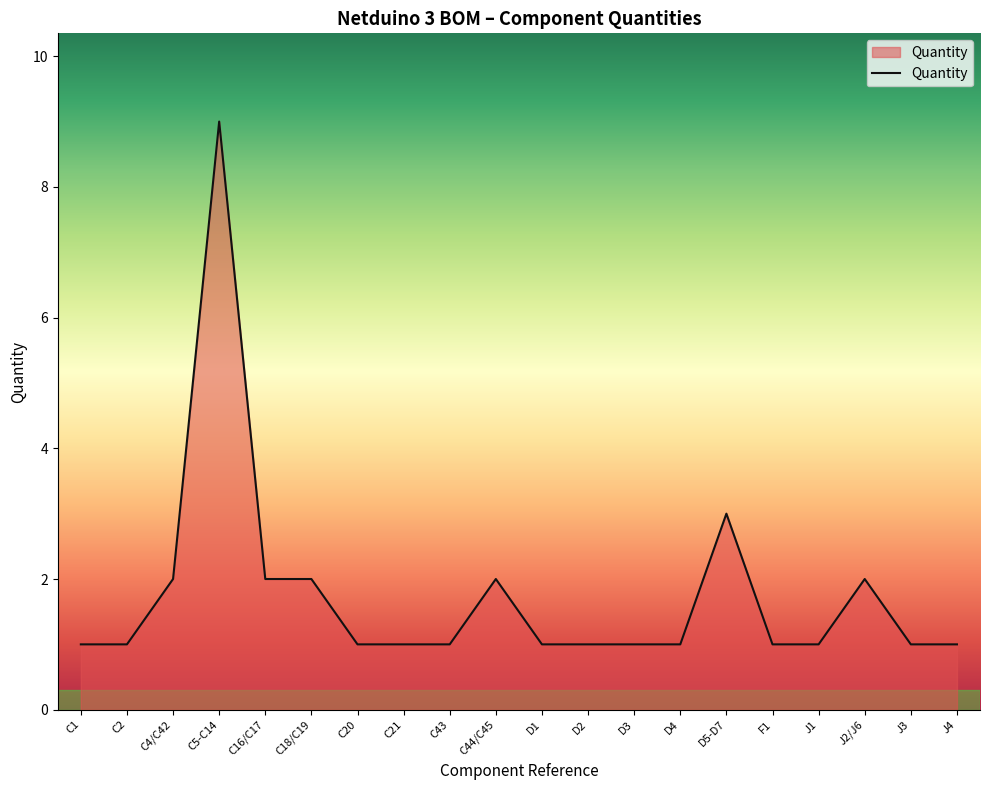

Reading right to left, what are all the values shown in this chart?

J4=1	J3=1	J2/J6=2	J1=1	F1=1	D5-D7=3	D4=1	D3=1	D2=1	D1=1	C44/C45=2	C43=1	C21=1	C20=1	C18/C19=2	C16/C17=2	C5-C14=9	C4/C42=2	C2=1	C1=1